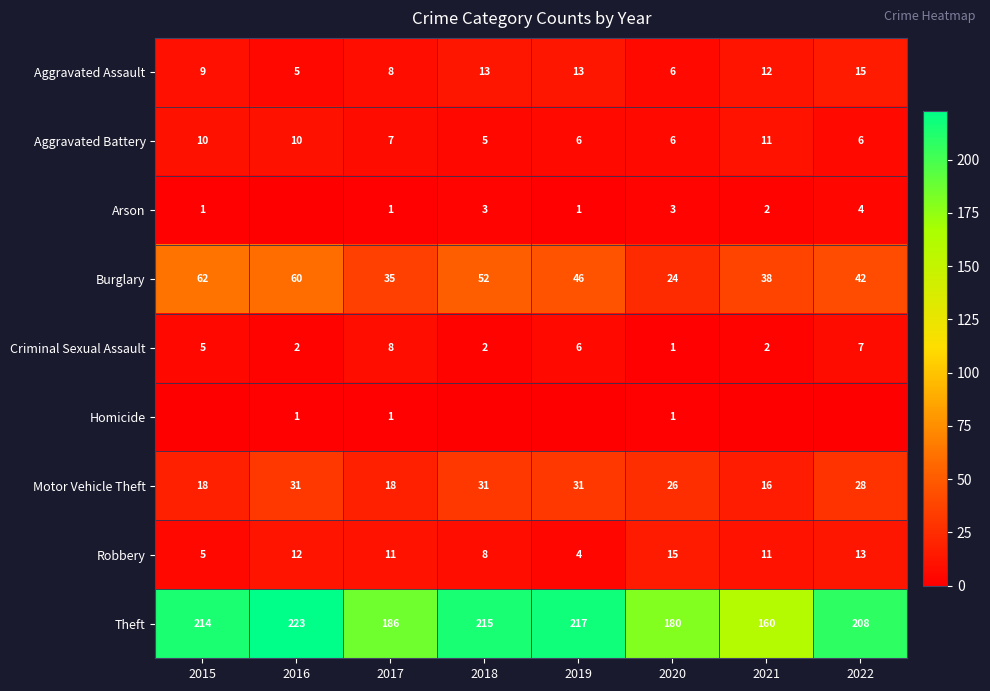

Is the value of Aggravated Assault at 2020 greater than the value of Theft at 2022?

No